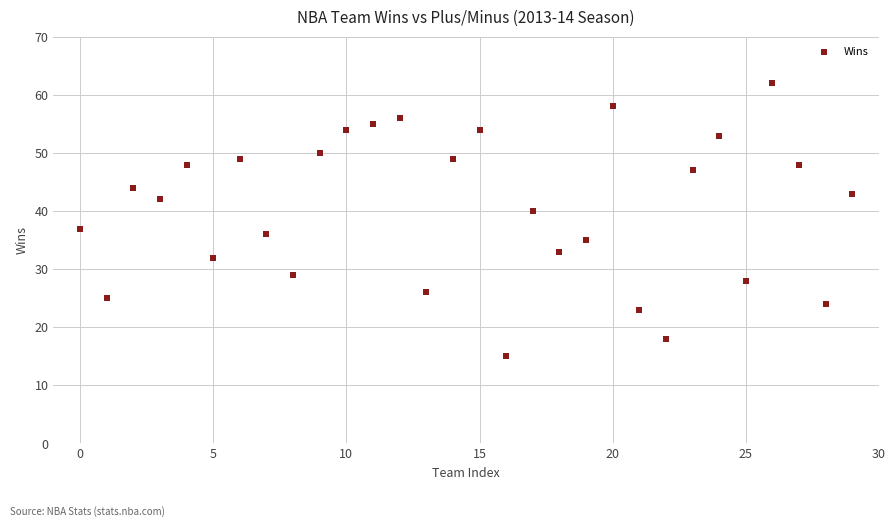

What Y value in the scatter plot is closest to 38?

37